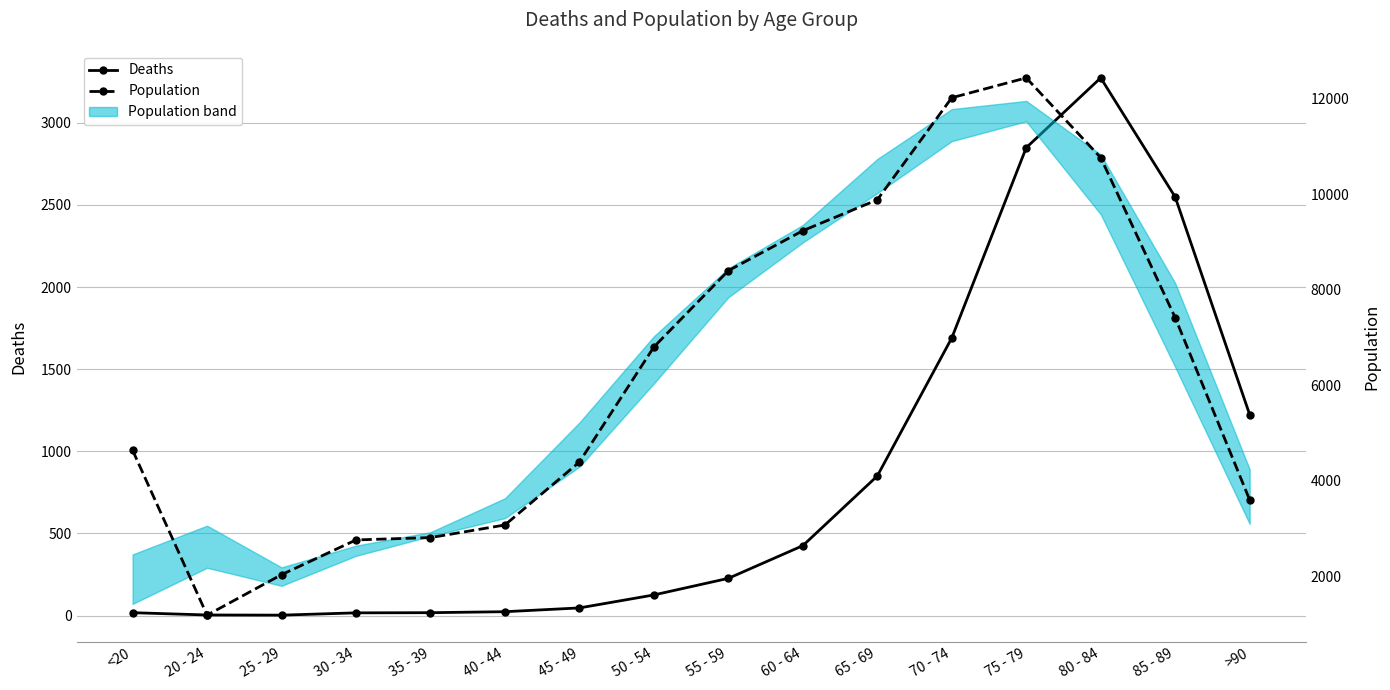

True or false: Population has a value of 12018 at 70 - 74.

True